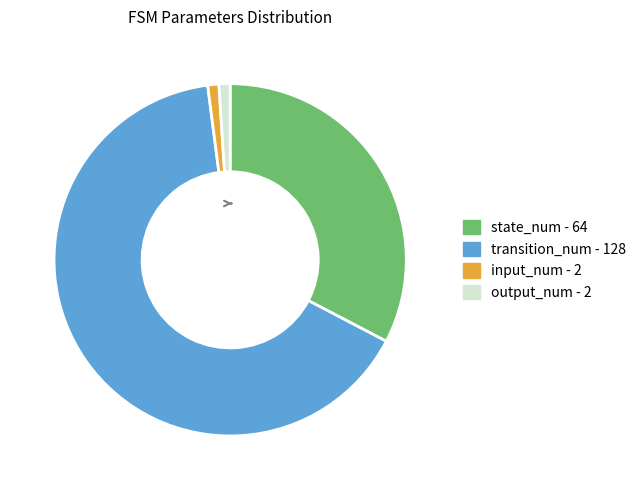

Do state_num and transition_num together represent more than half of the pie?

Yes